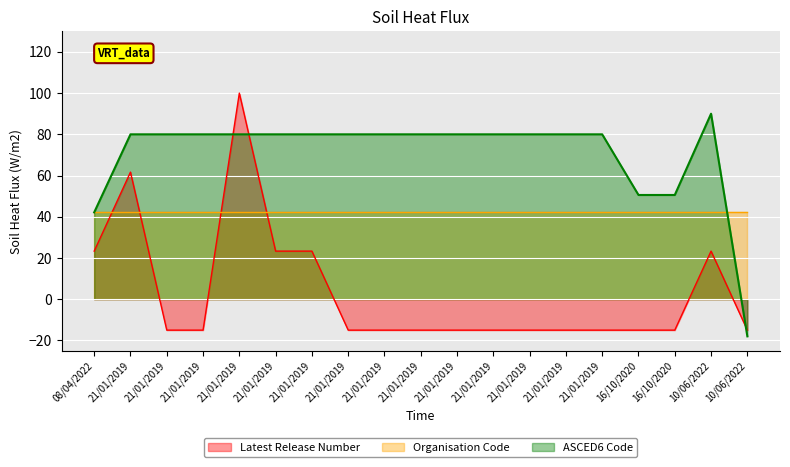

Is it true that ASCED6 Code equals 80.0 at 21/01/2019?

True